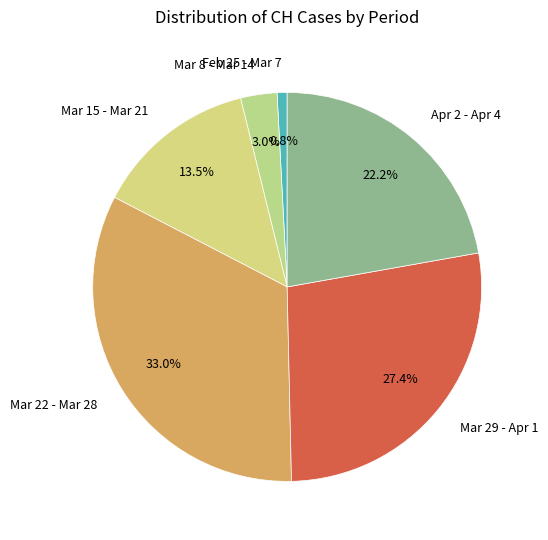

What is the smallest slice in the pie chart?

Feb 25 - Mar 7